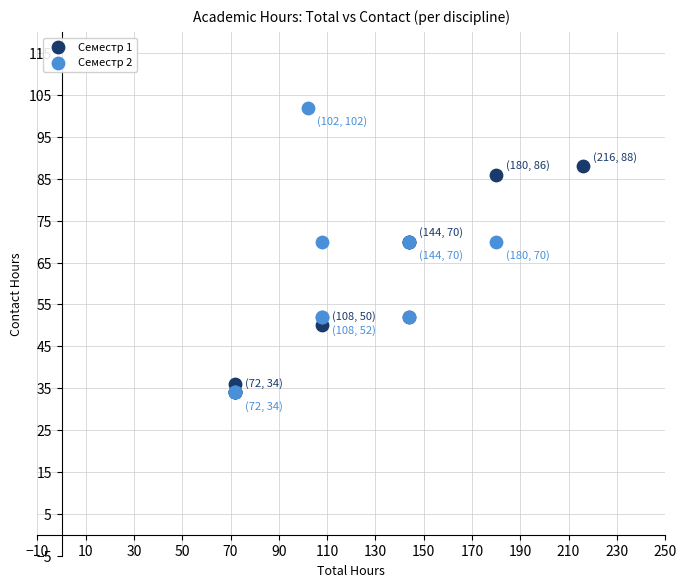

Which series contains the highest Y value?

Семестр 2